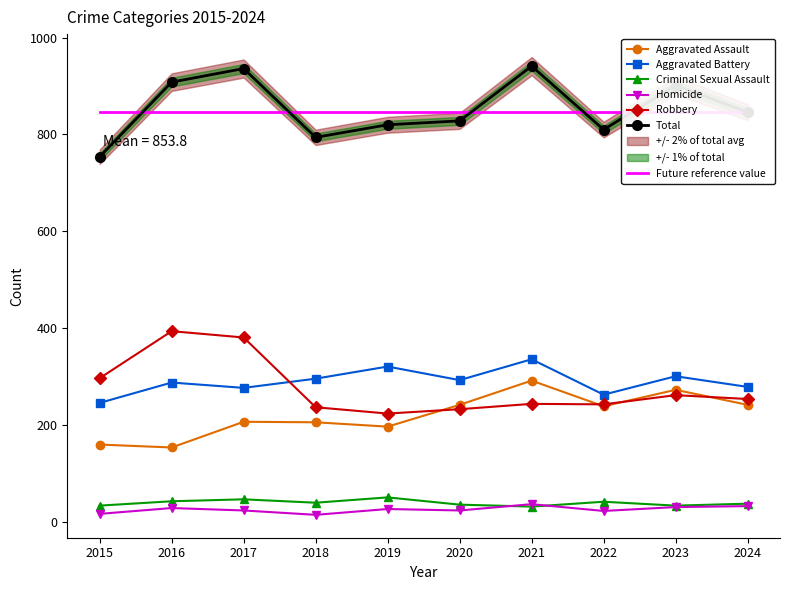

What is the difference between the maximum and second lowest values in the Criminal Sexual Assault series?

17